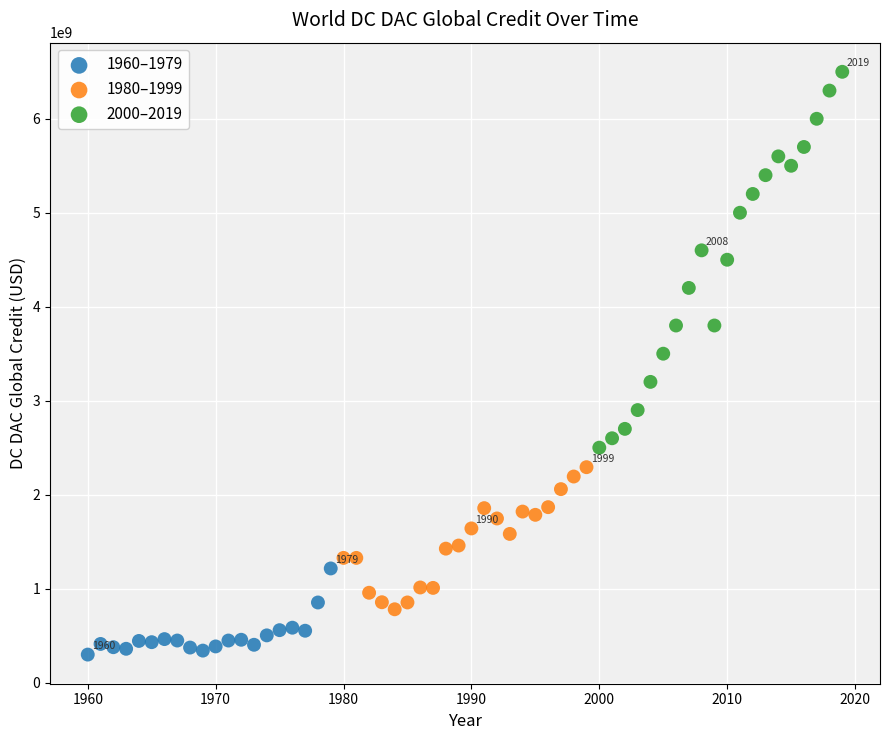

Which series contains the highest Y value?

2000–2019